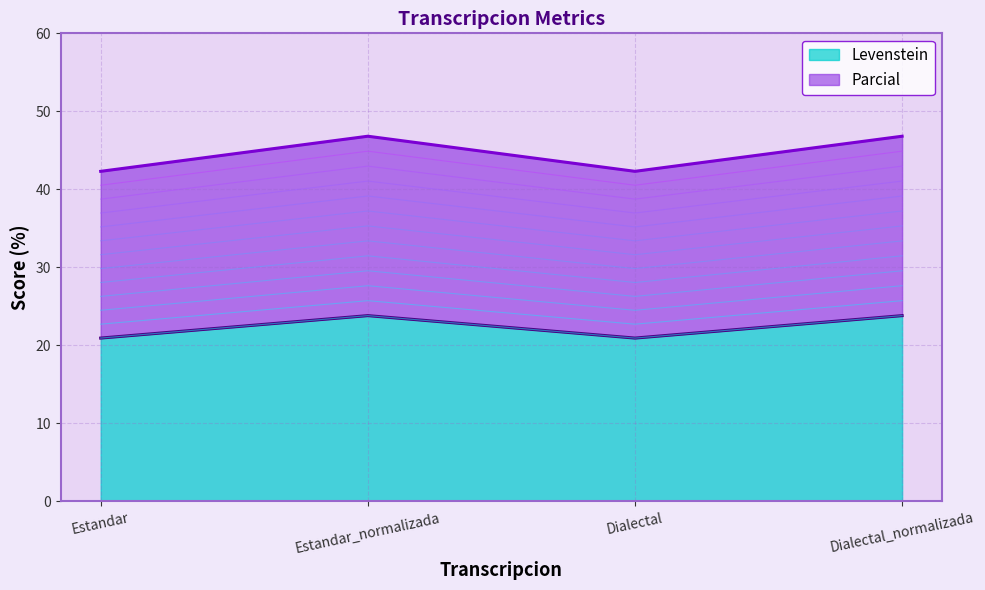

How many values in the Levenstein series exceed 23?

2